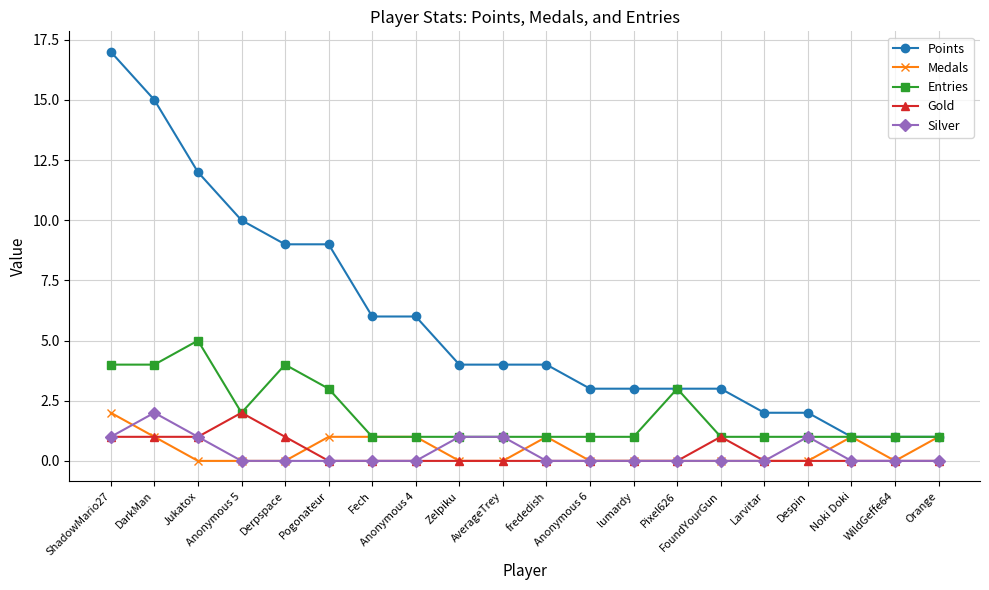

Which series has the largest range (max minus min)?

Points